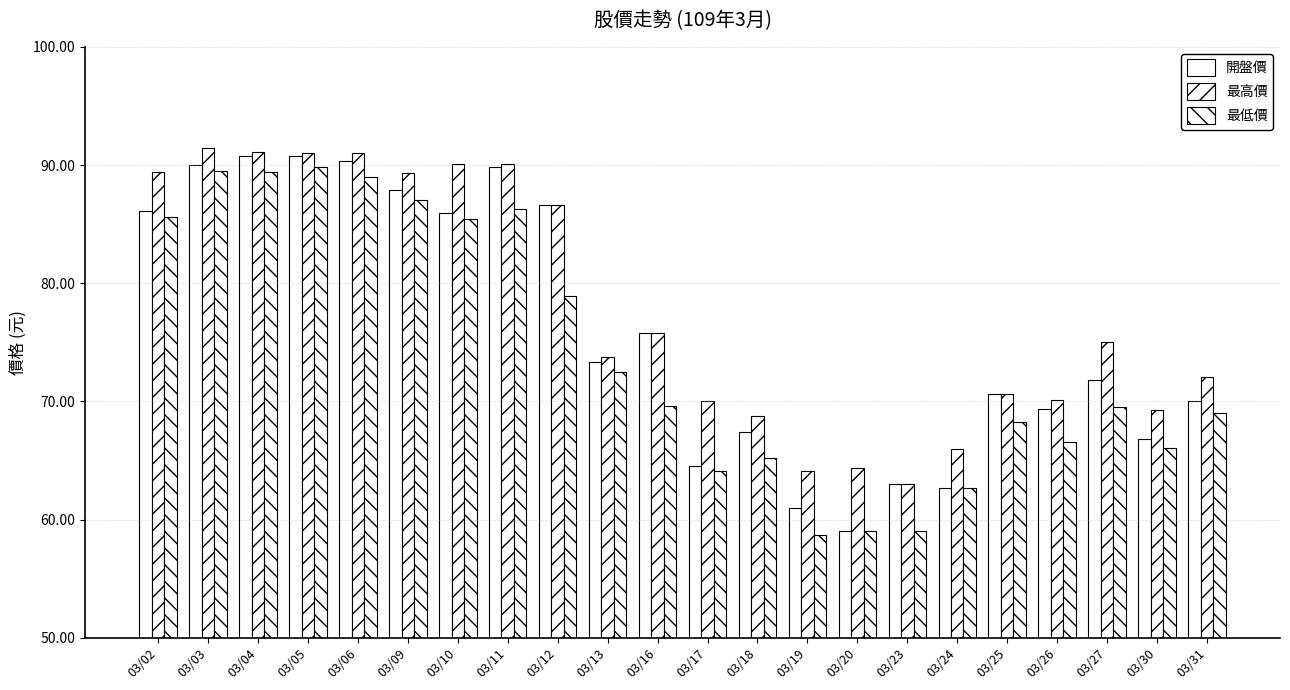

Which series has the largest total across all categories?

最高價